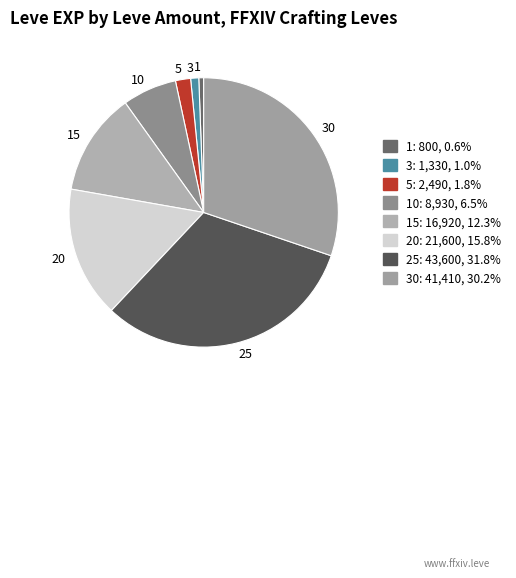

What is the largest slice in the pie chart?

25